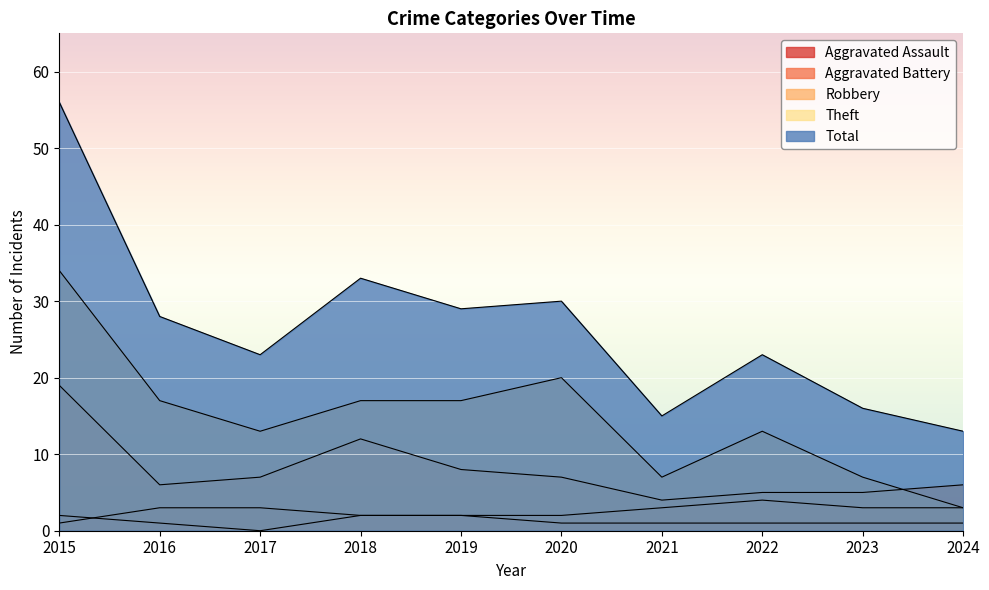

Is it true that Robbery equals 4 at 2021?

True